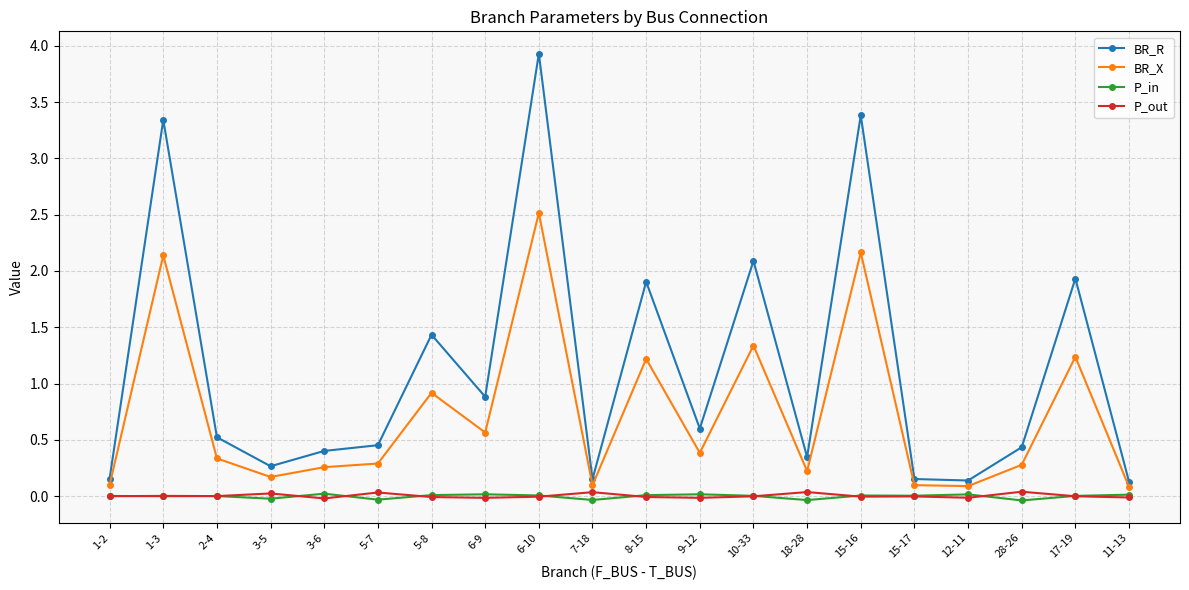

What are all the series names shown in the legend?

BR_R, BR_X, P_in, P_out